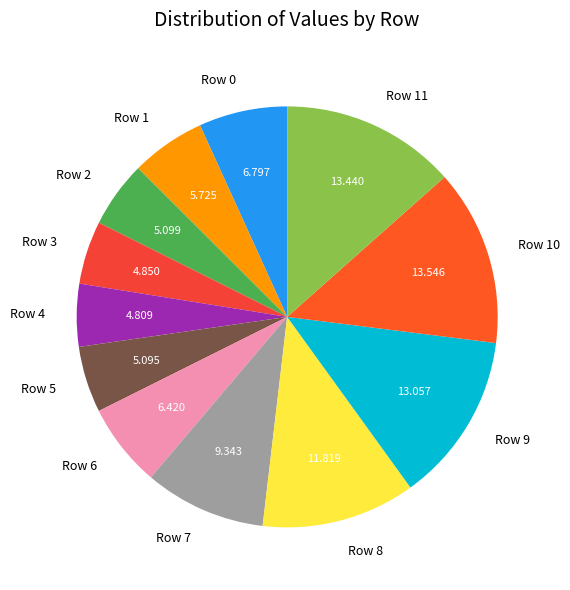

Is there a majority slice in this chart?

No